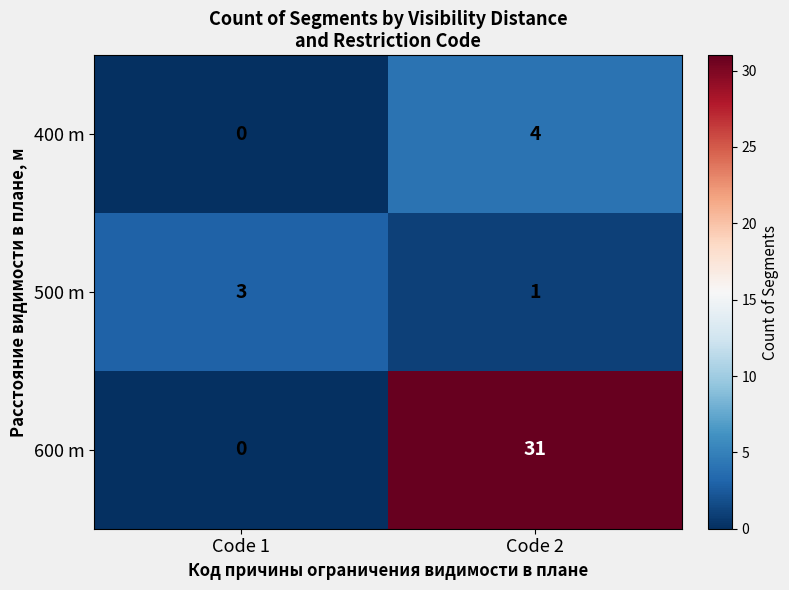

What is the total value across all series at Code 1?

3